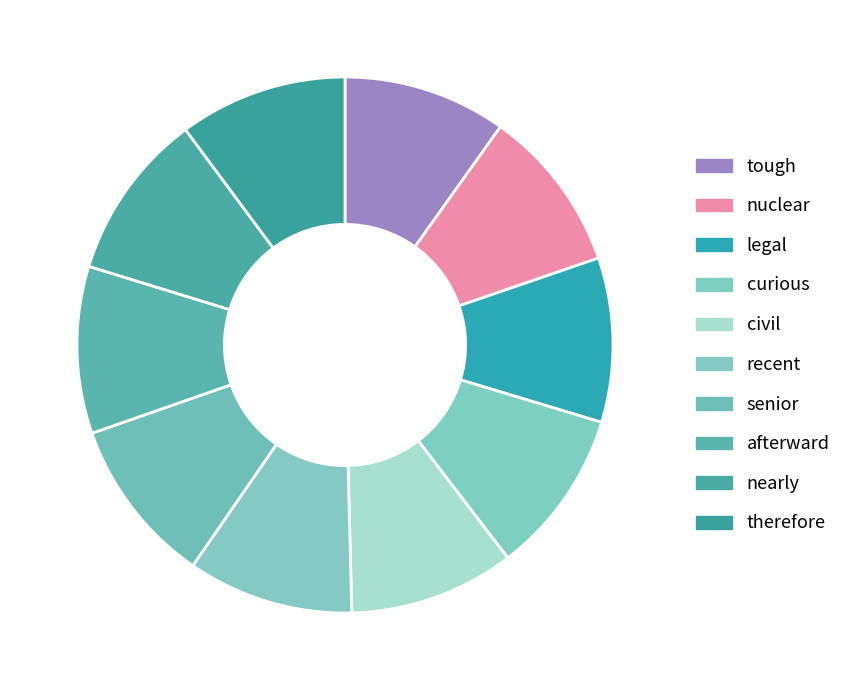

What percentage is the recent slice, to the nearest percent?

10%